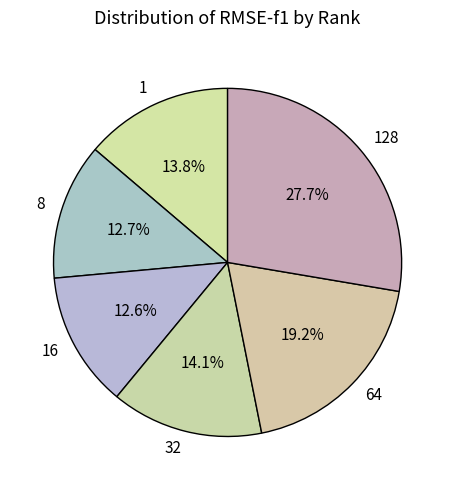

True or false: 64 accounts for 19% of the total.

True